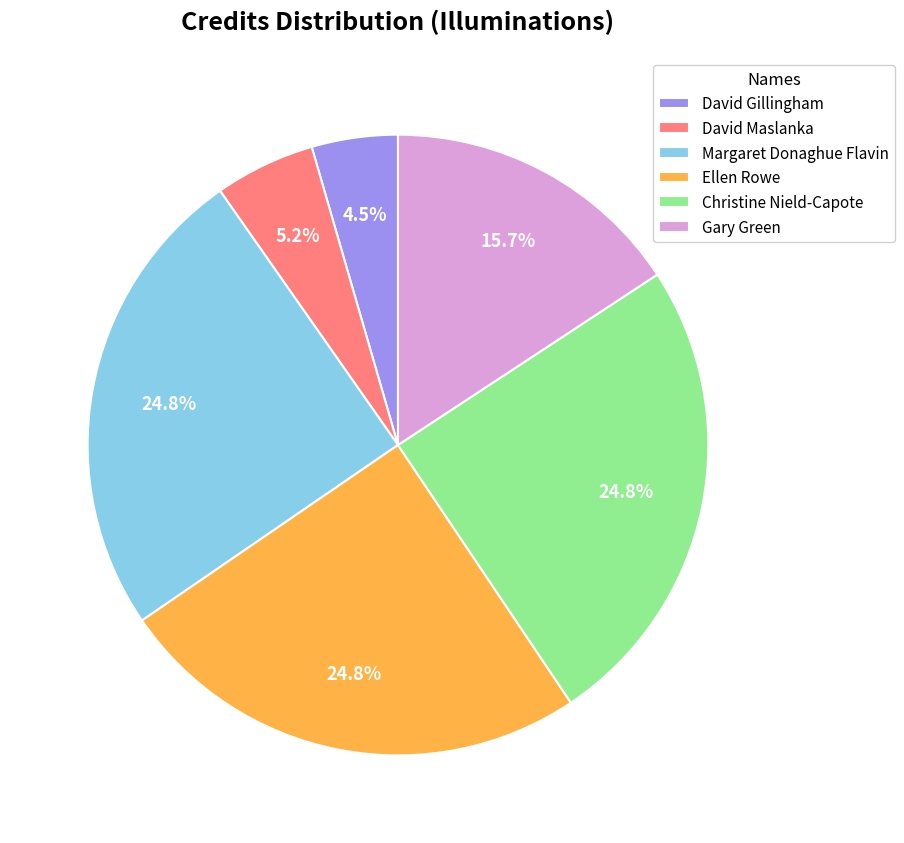

To the nearest percent, what portion does Ellen Rowe represent?

25%